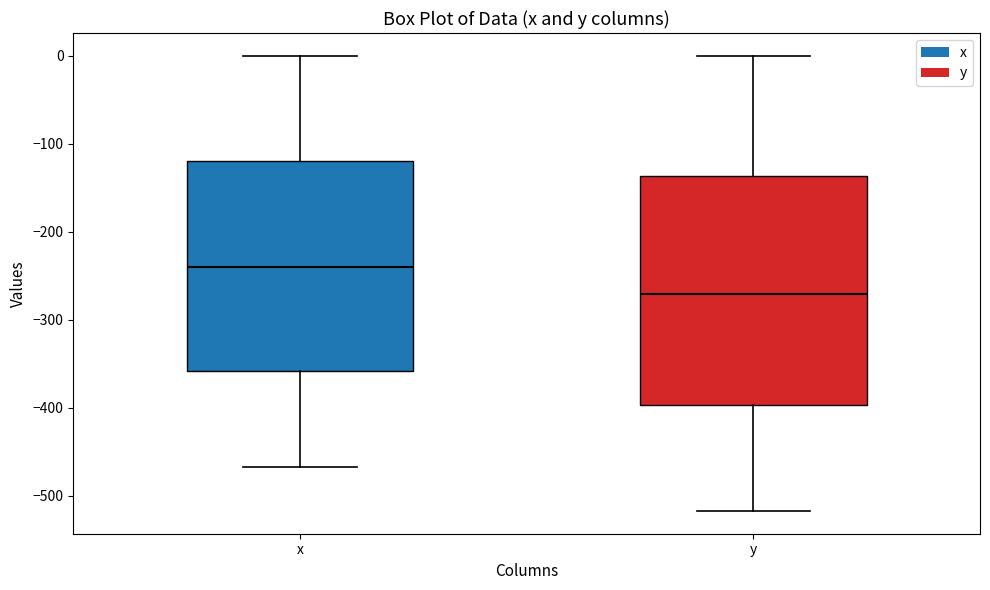

Reading left to right, transcribe this box plot: for each box, give where its median line is, the range the box spans, and where its two whiskers end, as read against the y-axis. The values are not printed on the chart, so give them approximately, as read against the axis.

x: median -240, box -360 to -120, whiskers -470 to 0
y: median -270, box -400 to -140, whiskers -520 to 0